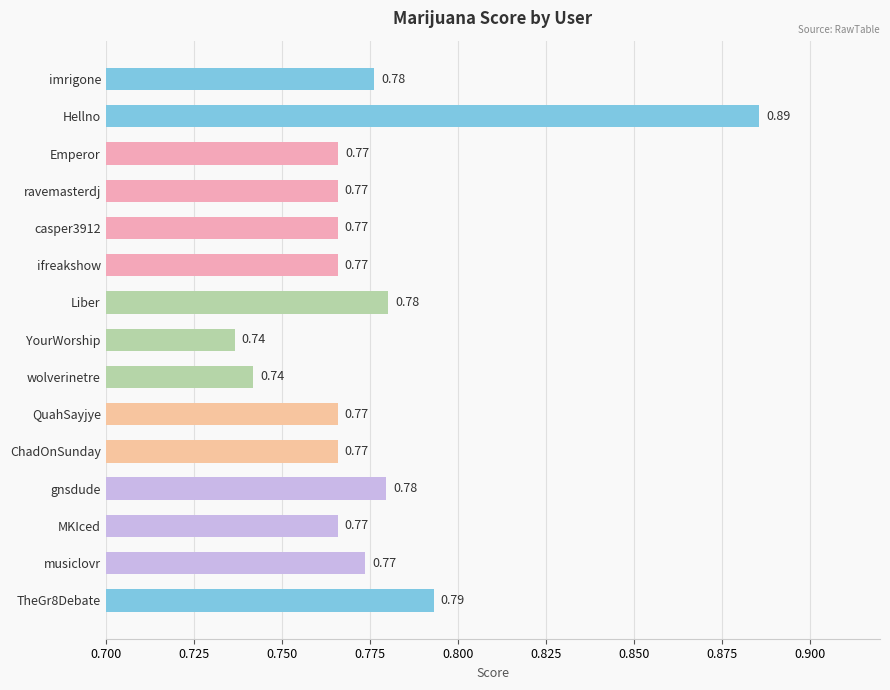

Which label corresponds to the largest value in the chart?

Hellno